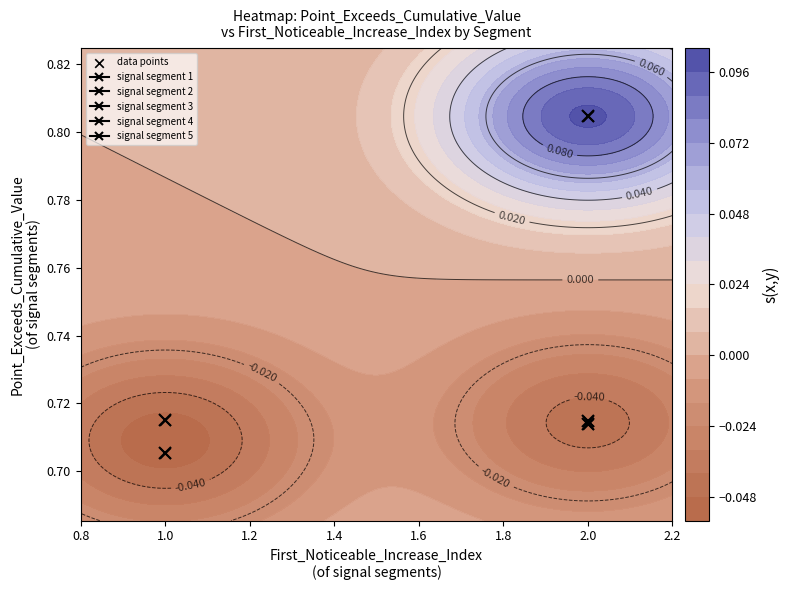

What is the maximum value shown in the chart?

0.8